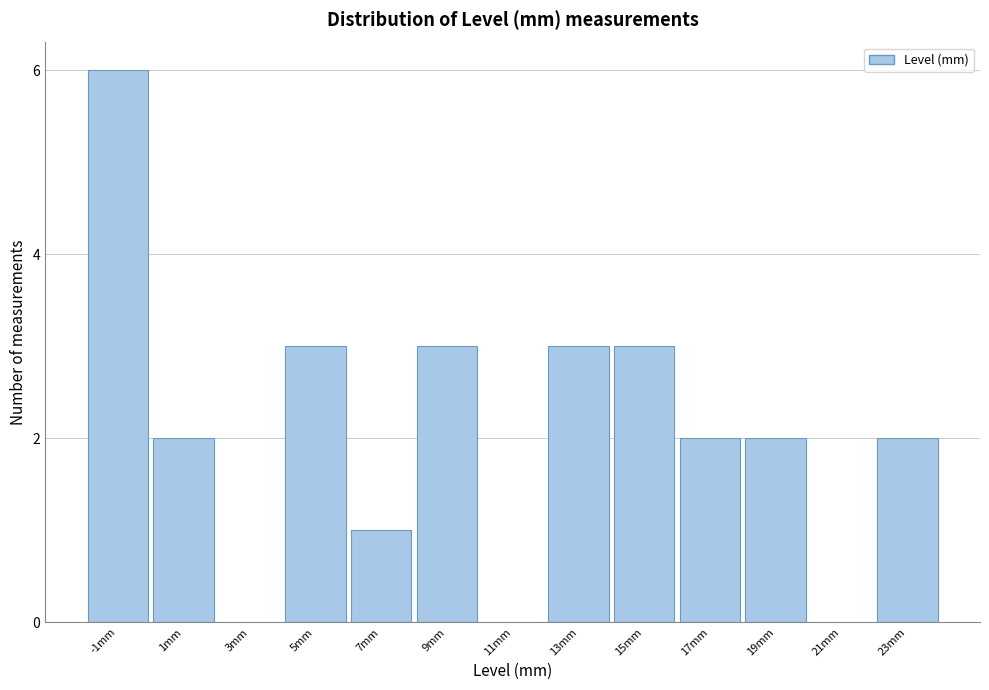

Reading left to right, list all the values displayed in this chart.

-1mm=6	1mm=2	3mm=0	5mm=3	7mm=1	9mm=3	11mm=0	13mm=3	15mm=3	17mm=2	19mm=2	21mm=0	23mm=2